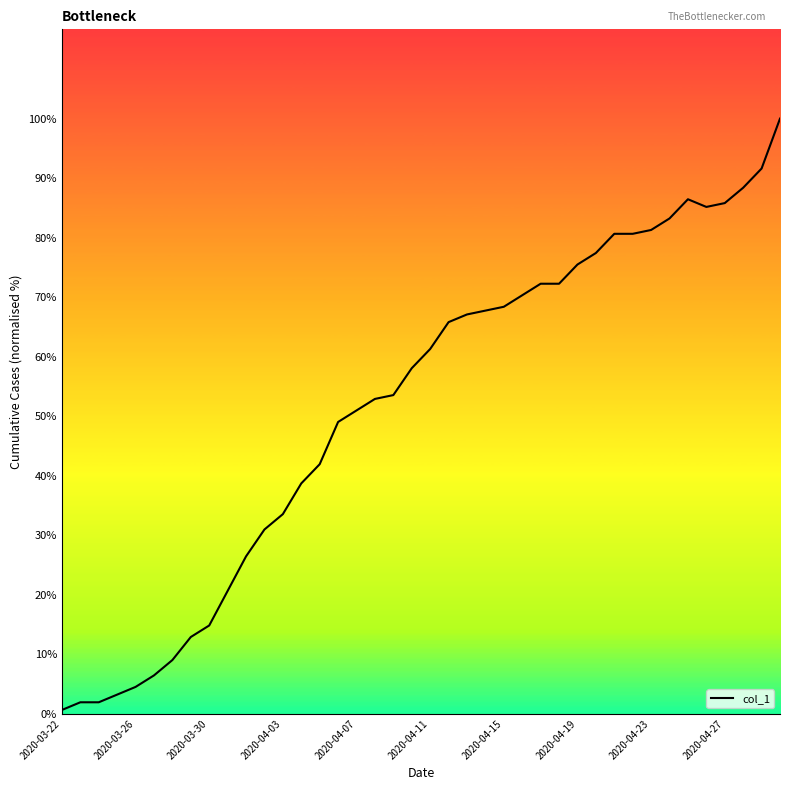

What is the average value?

51.8